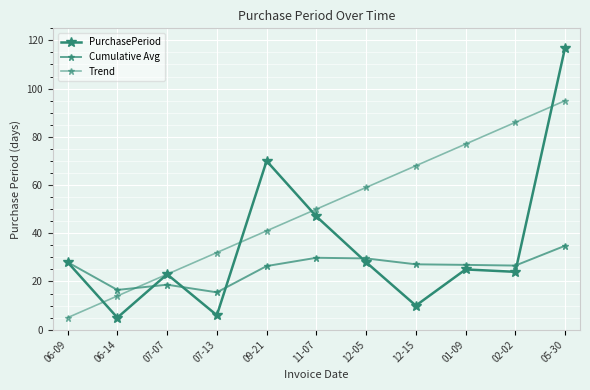

Which category has the lowest value in the PurchasePeriod series?

06-14